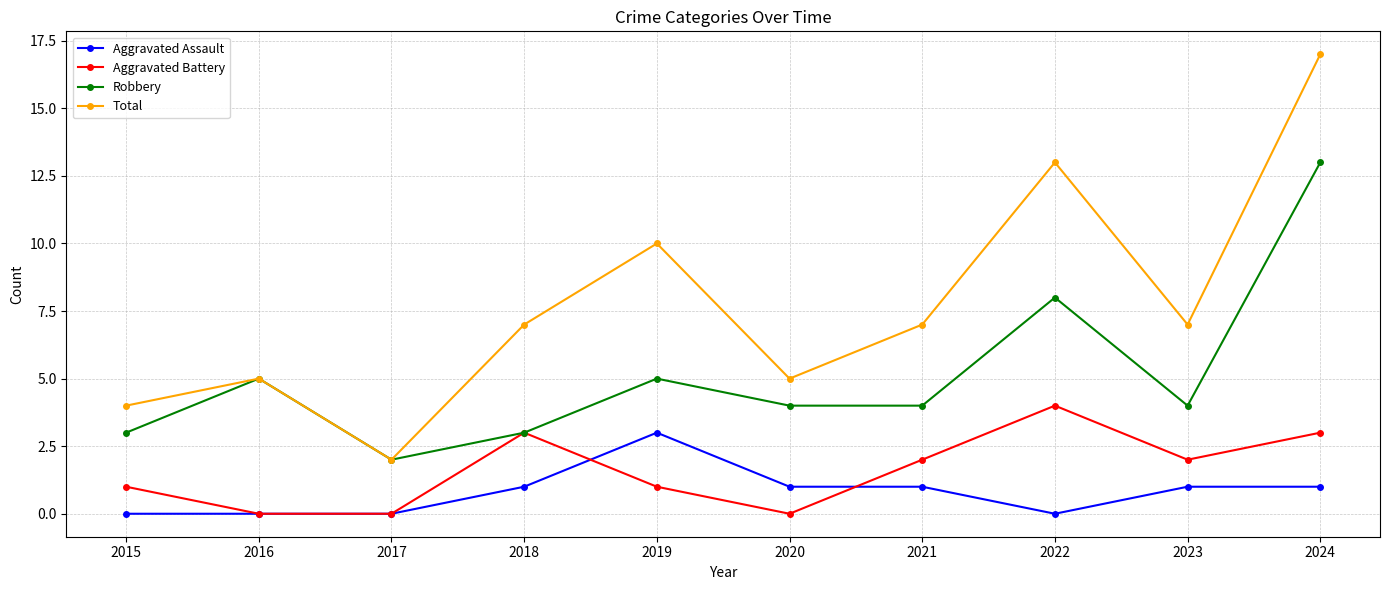

What is the spread (max minus min) of values at 2023?

6